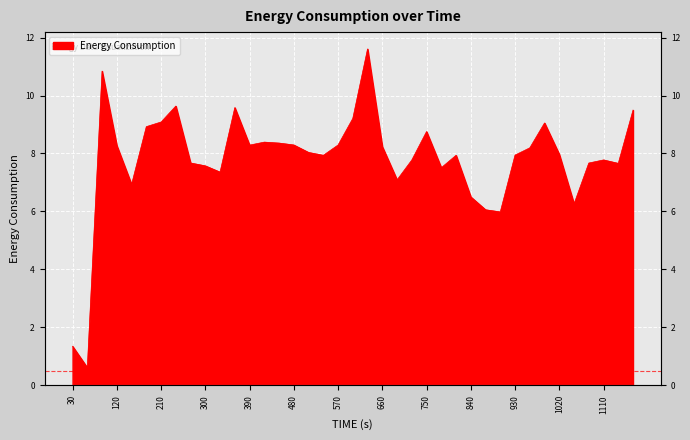

The chart shows a value of 12.6 at 690. True or false?

False